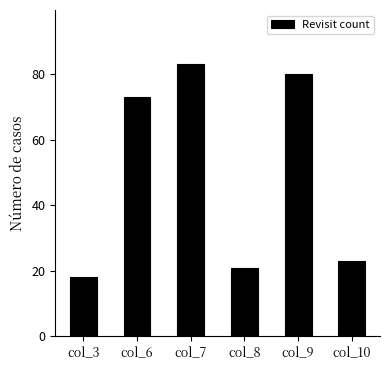

What is the ratio of the value at col_10 to the value at col_9?

0.3